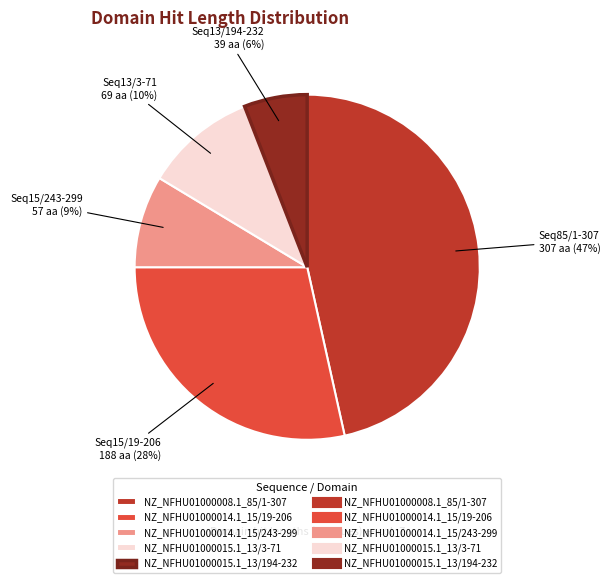

To the nearest percent, what is the difference between the largest and smallest slice percentages?

41%